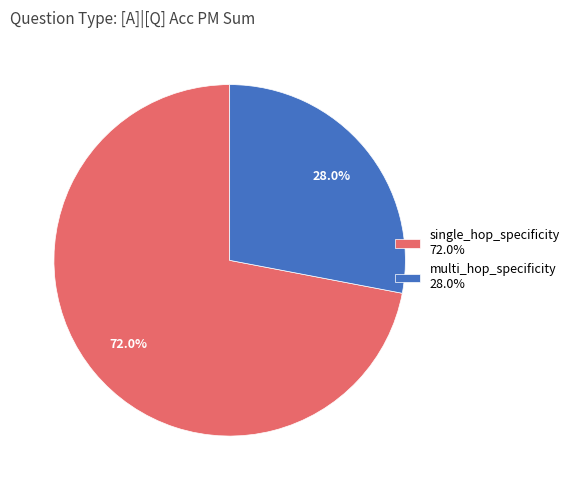

Count the number of slices in the pie.

2